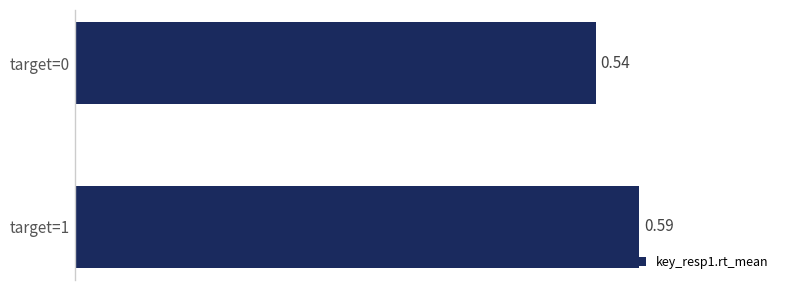

Does the chart contain stacked bars?

No